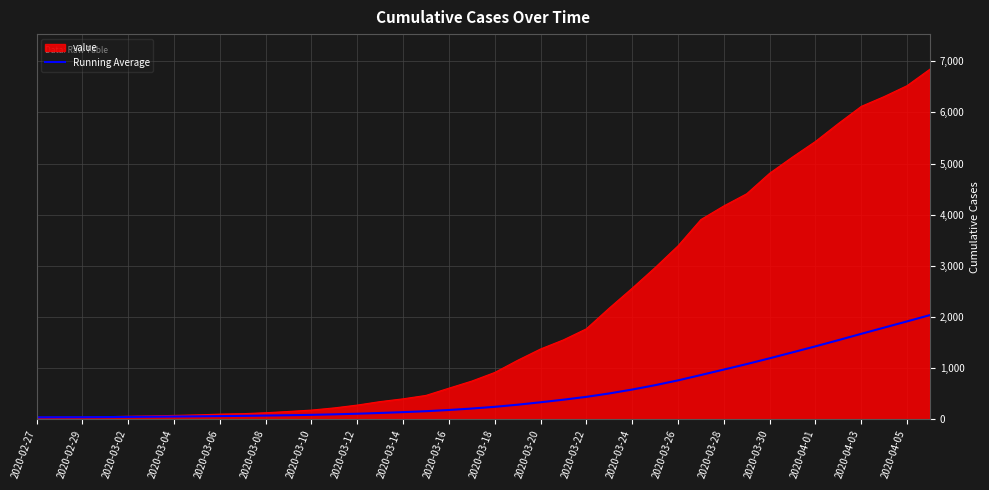

What is the greatest value displayed?

6844.0